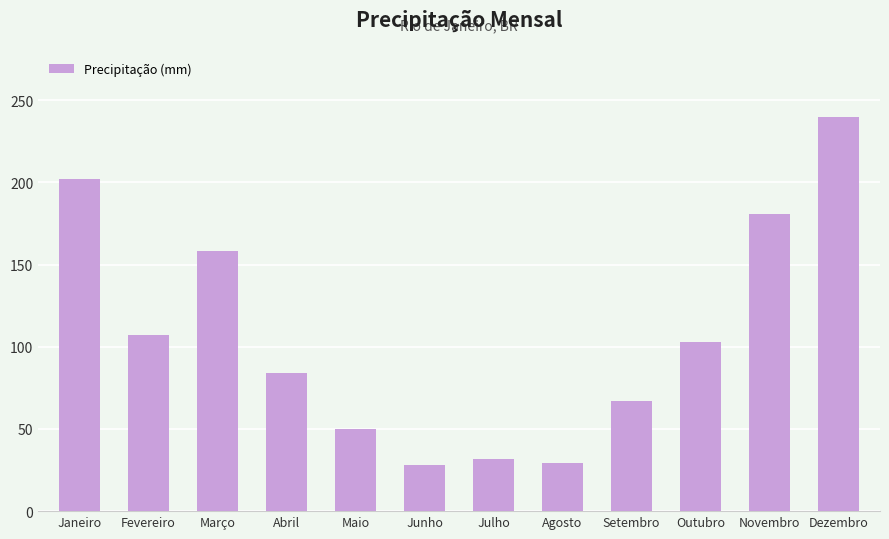

What is the change in value from Março to Agosto?

-129